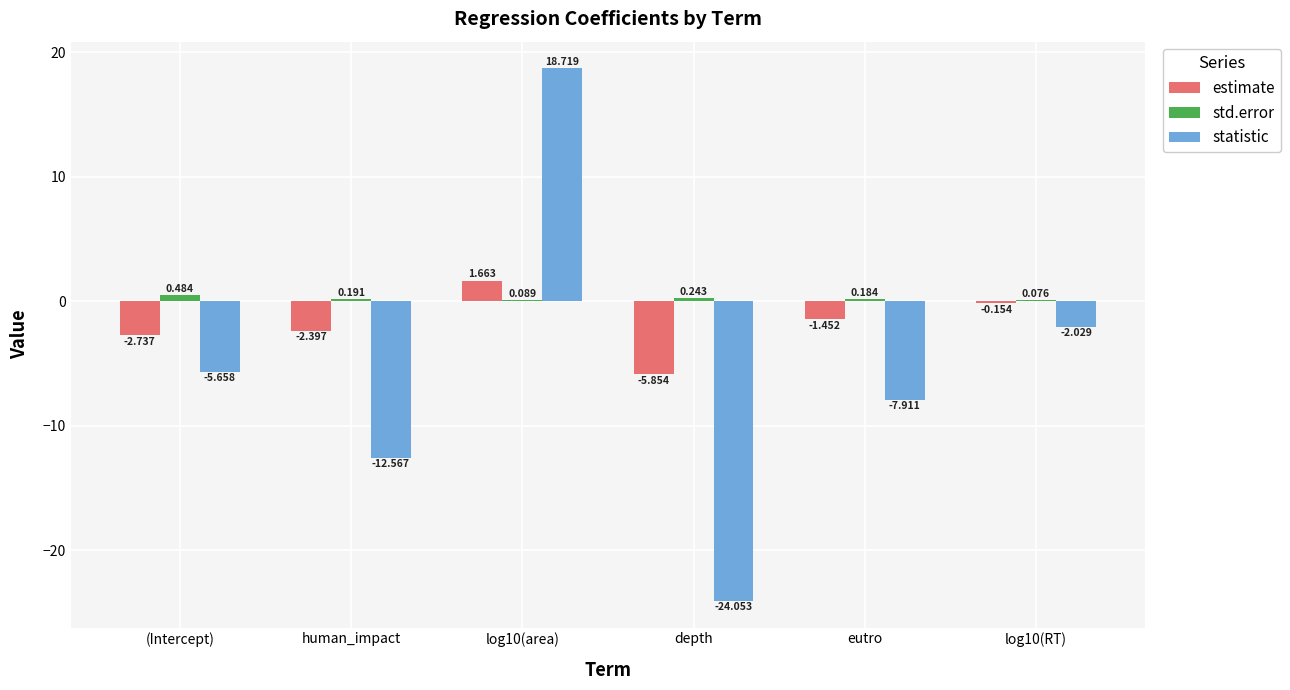

Which series has the largest total across all categories?

std.error